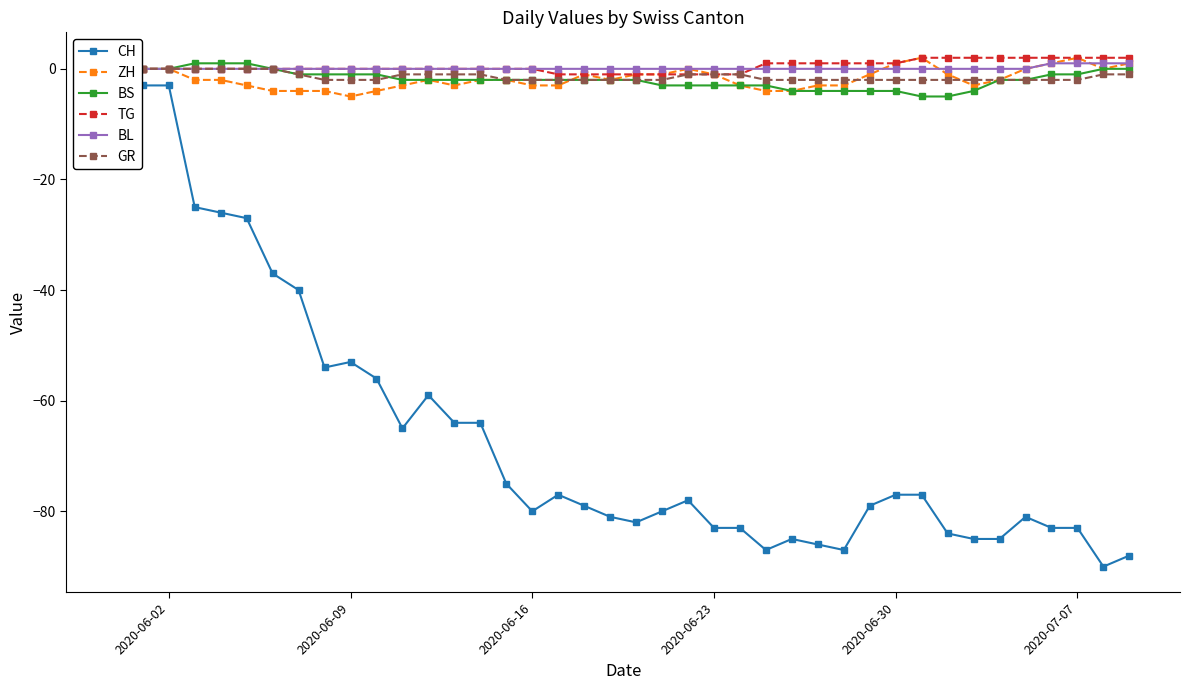

How many negative values does the BS series have?

31